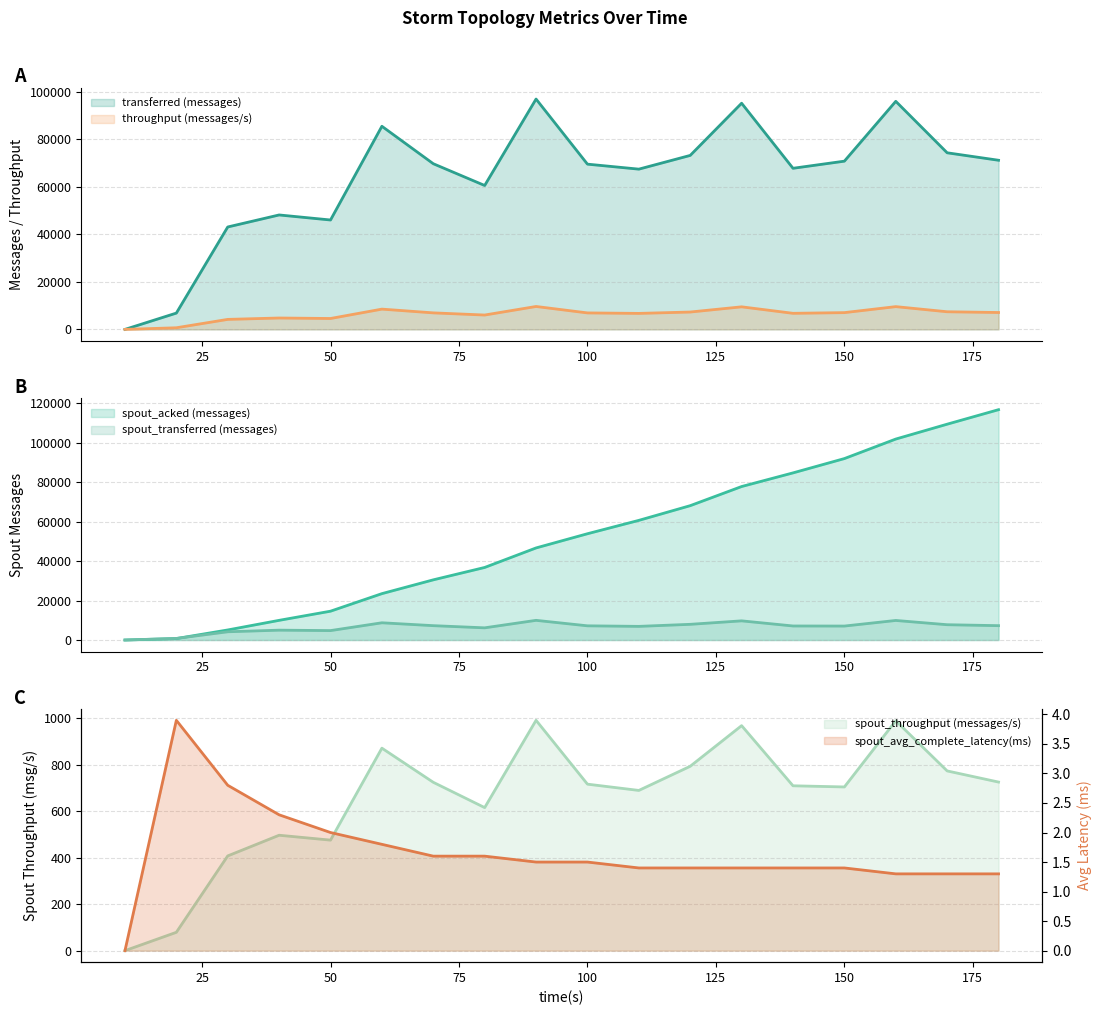

True or false: spout_transferred (messages) and transferred (messages) cross at least once.

False